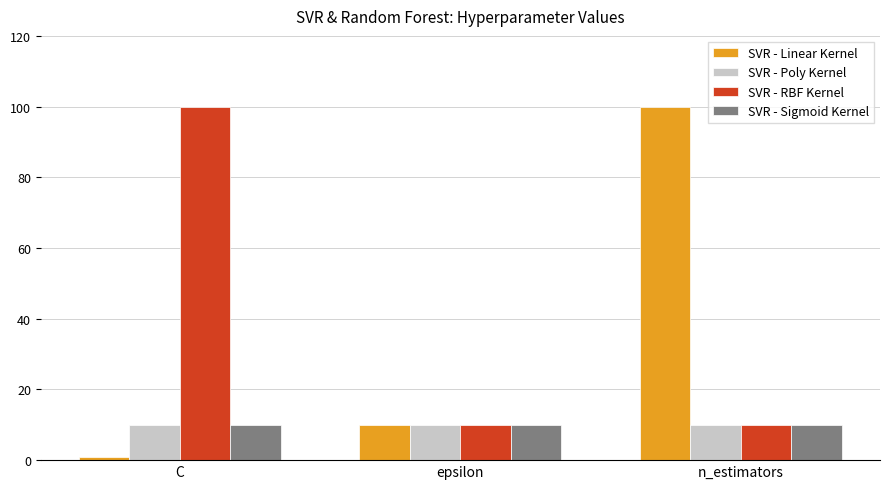

At how many categories does at least one series exceed 71?

2